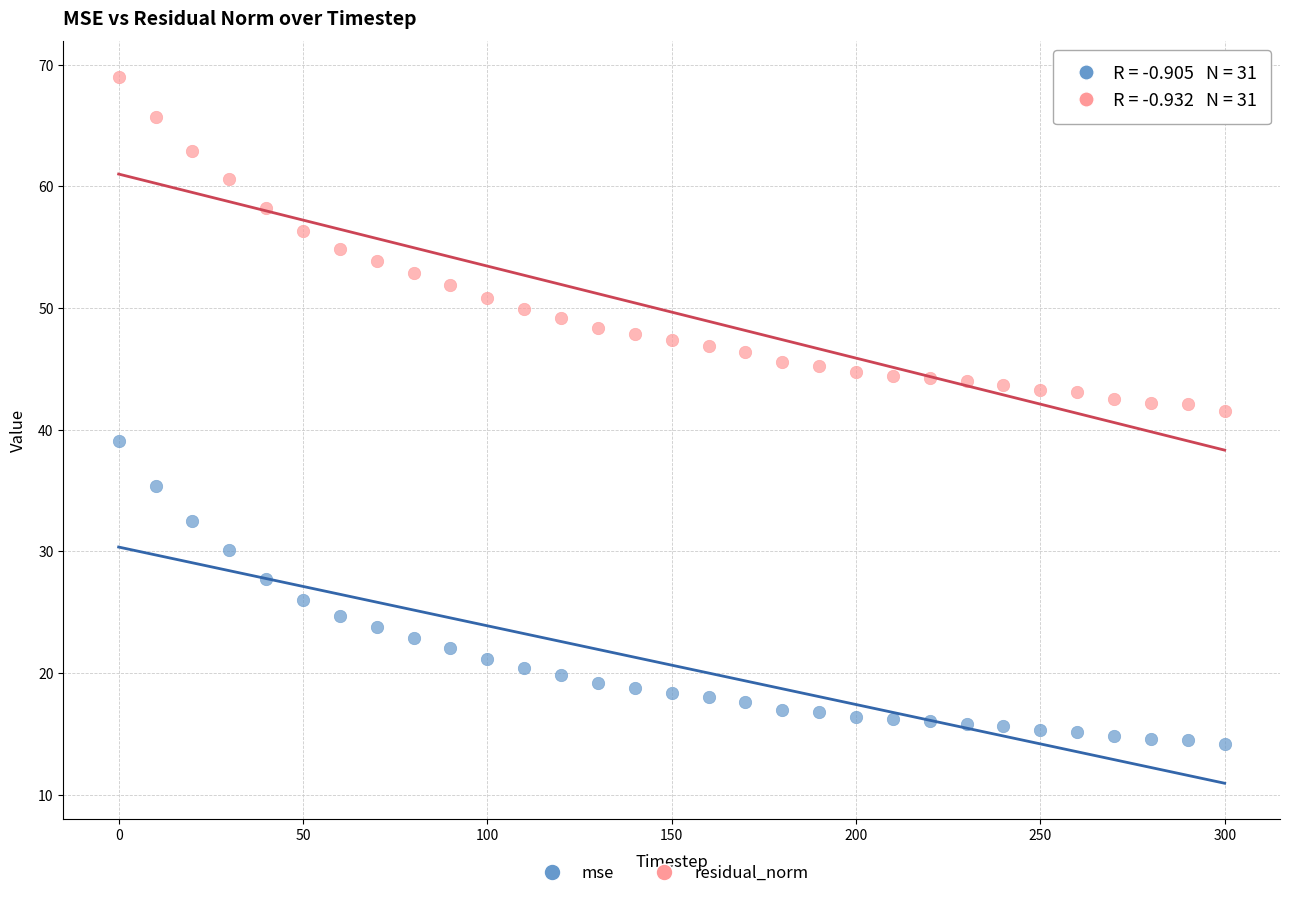

Which series reaches the maximum Y coordinate?

residual_norm